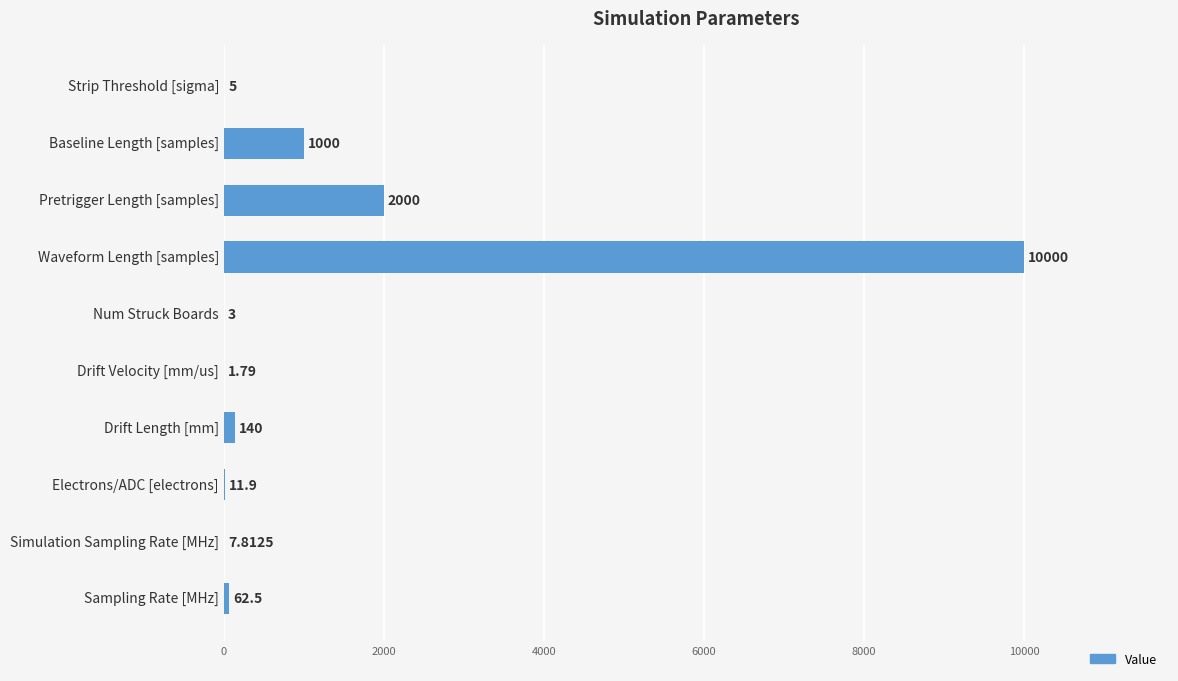

Which category has the highest value across all series?

Waveform Length [samples]